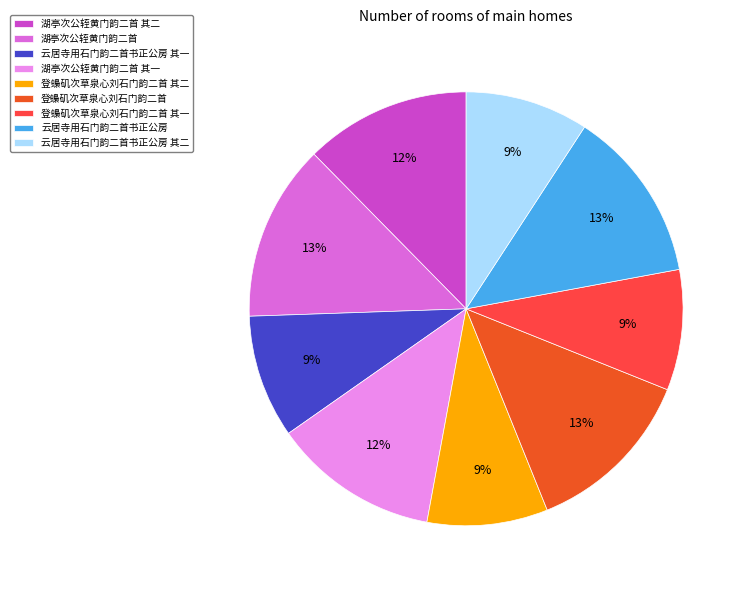

To the nearest percent, what is the difference between the largest and smallest slice percentages?

4%